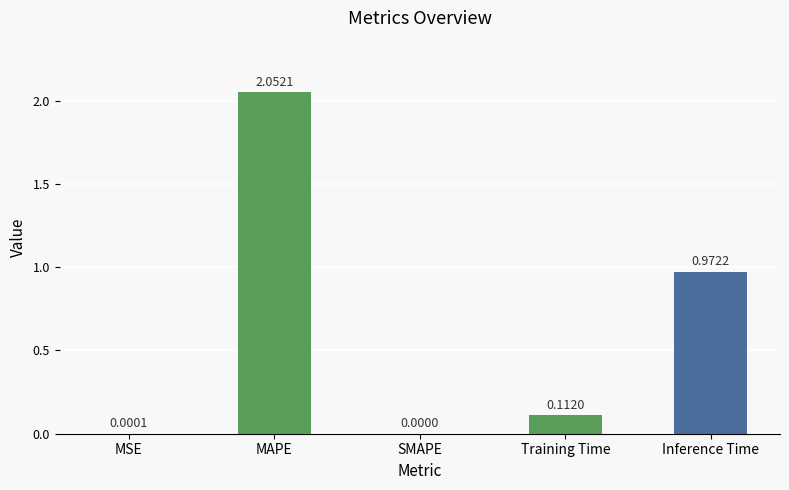

What is the change in value from MSE to MAPE?

+2.1